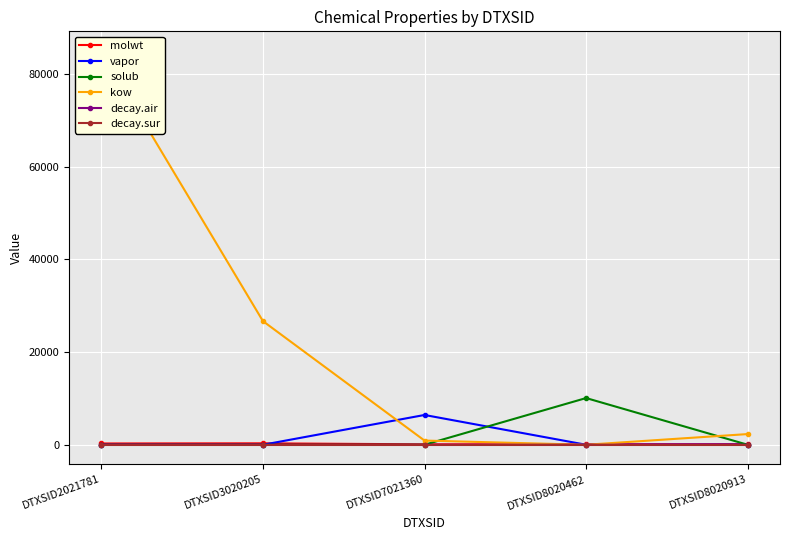

True or false: decay.sur and decay.air cross at least once.

False